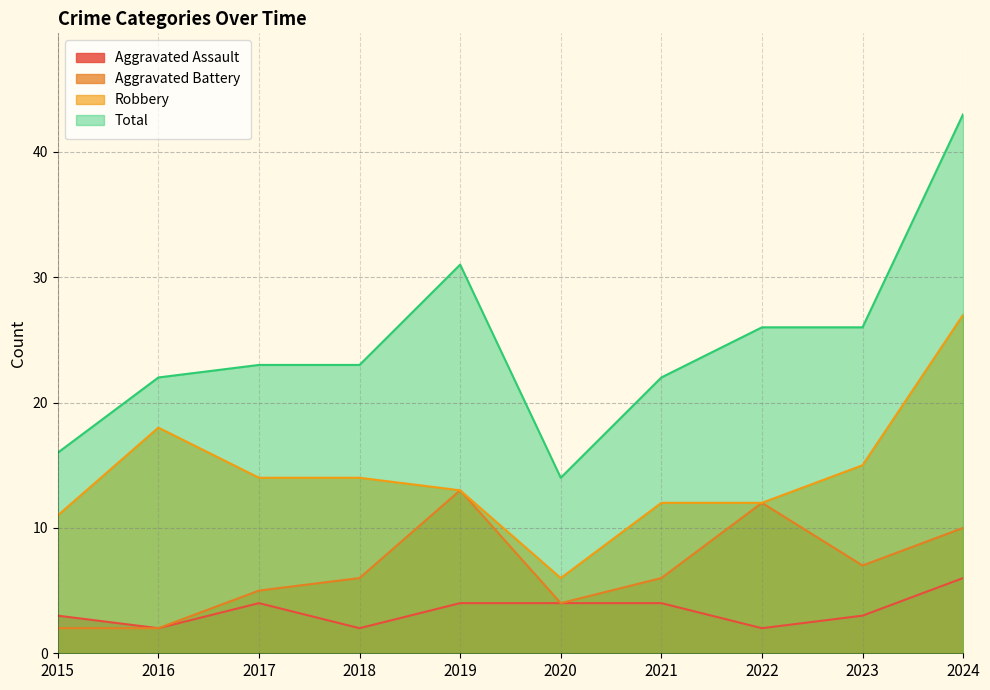

Rank the series at 2017 from lowest to highest value.

Aggravated Assault, Aggravated Battery, Robbery, Total